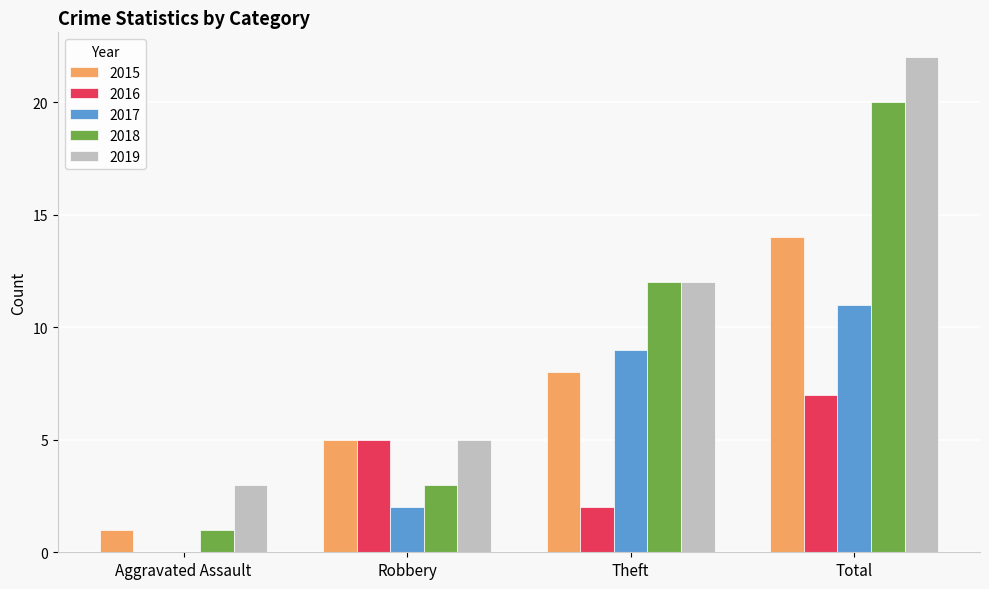

What is the sum of all 2018 values?

36